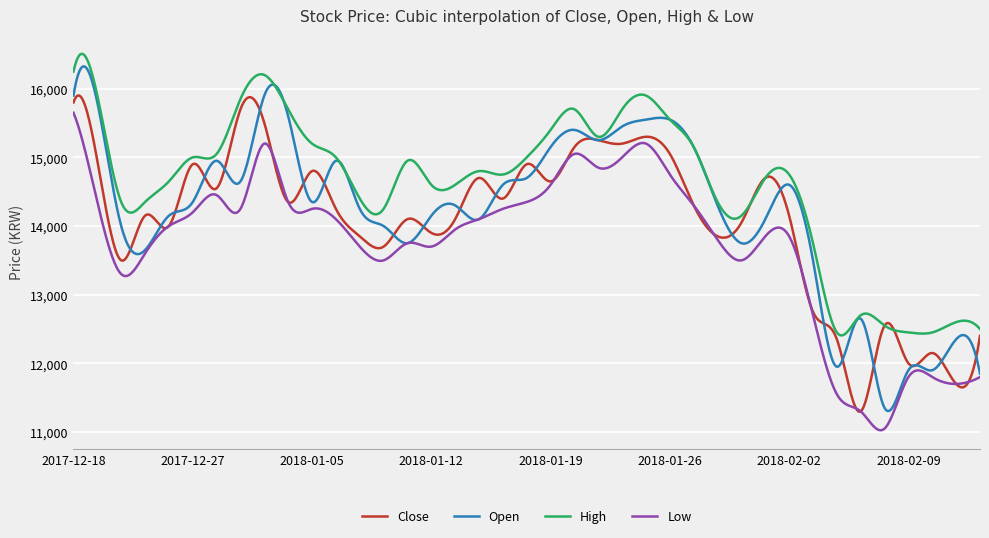

What are all the series names shown in the legend?

Close, Open, High, Low